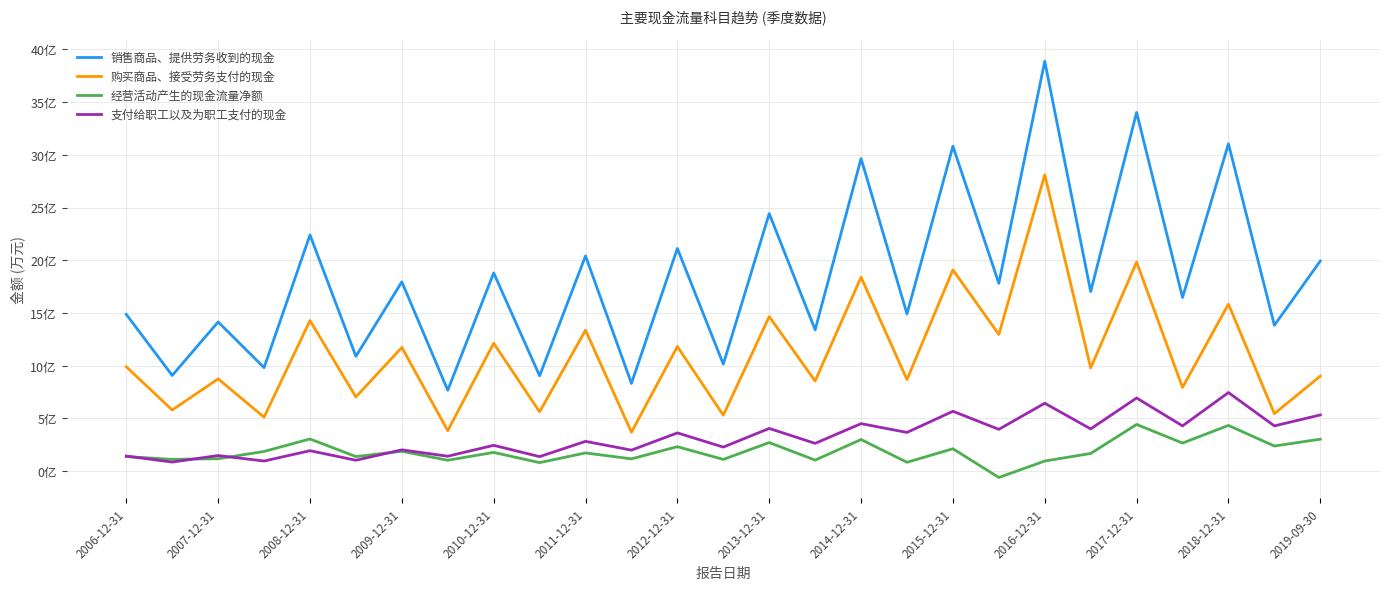

What are all the series names shown in the legend?

销售商品、提供劳务收到的现金, 购买商品、接受劳务支付的现金, 经营活动产生的现金流量净额, 支付给职工以及为职工支付的现金